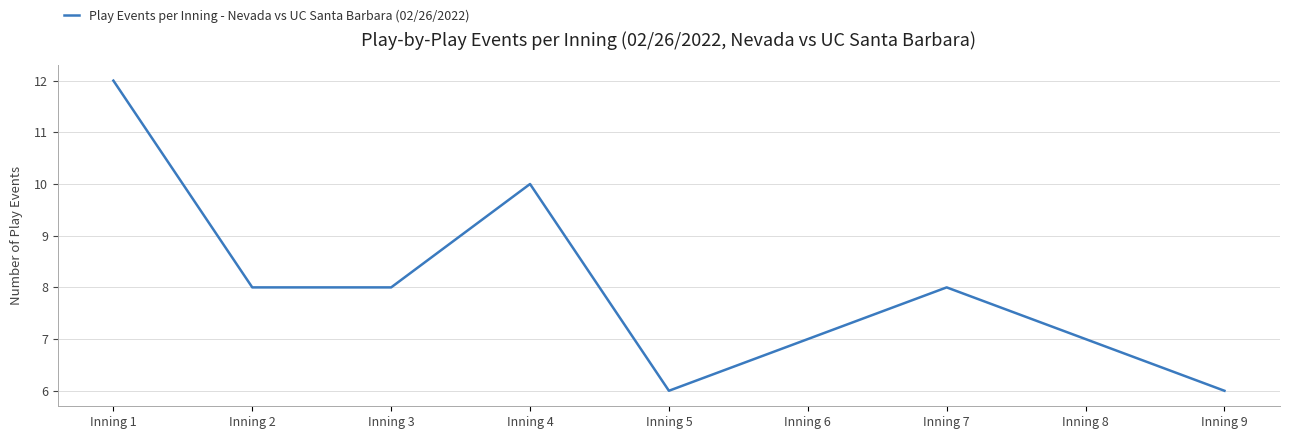

At which category does the data reach its first local peak?

Inning 4